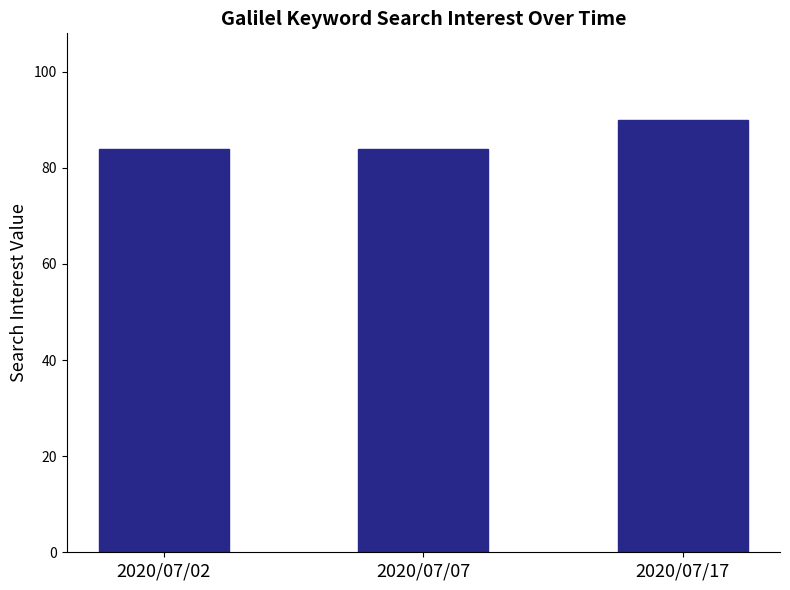

True or false: the data shows 125 at 2020/07/17.

False